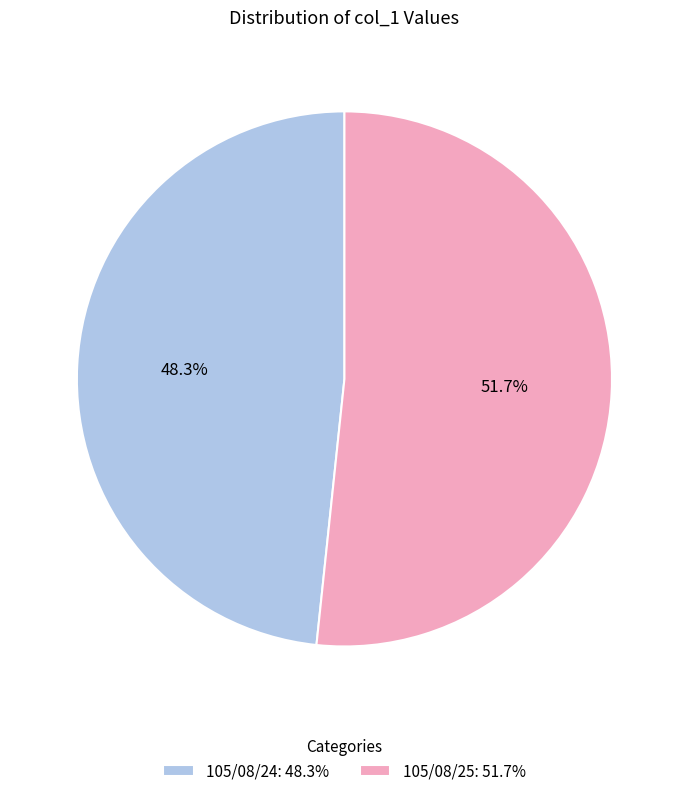

To the nearest percent, what percentage of the pie is 105/08/25?

52%